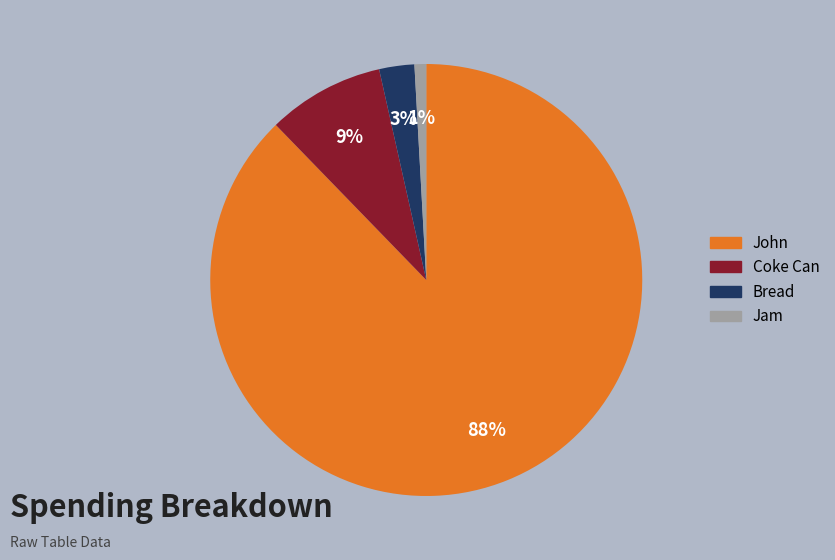

Do Jam and Coke Can together represent more than half of the pie?

No